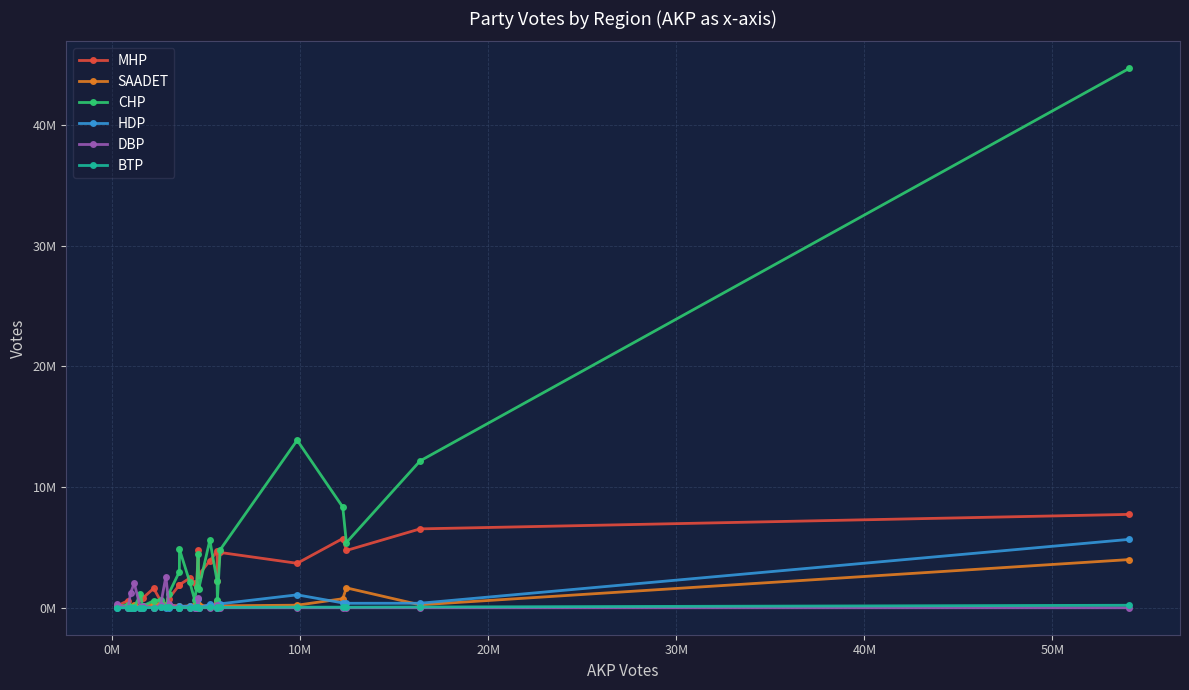

At which category does DBP reach its first local valley?

0M